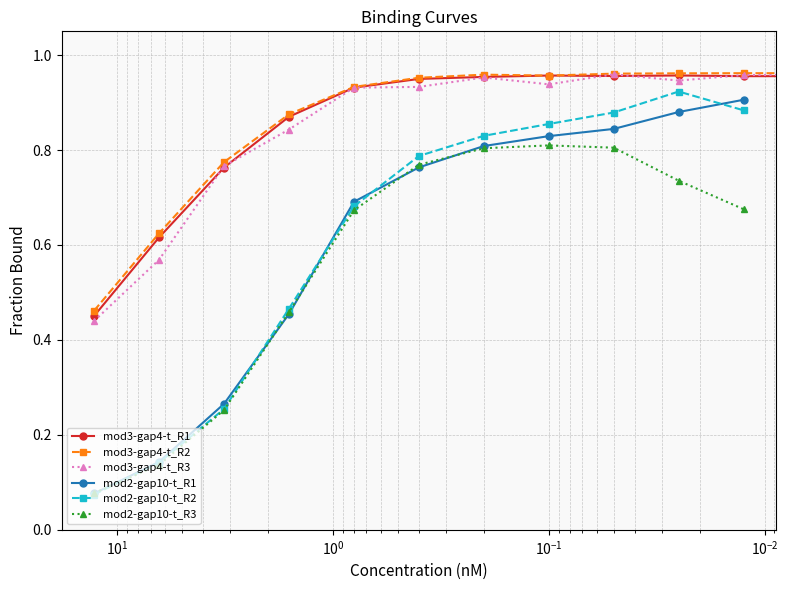

True or false: mod2-gap10-t_R3 and mod3-gap4-t_R2 cross at least once.

False